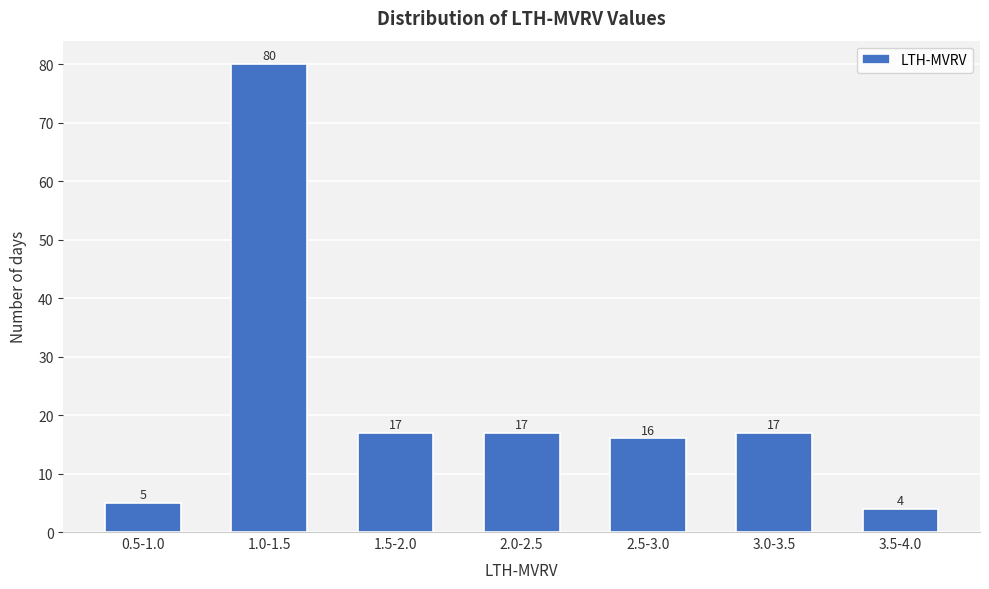

Reading left to right, what are all the values shown in this chart?

5	80	17	17	16	17	4